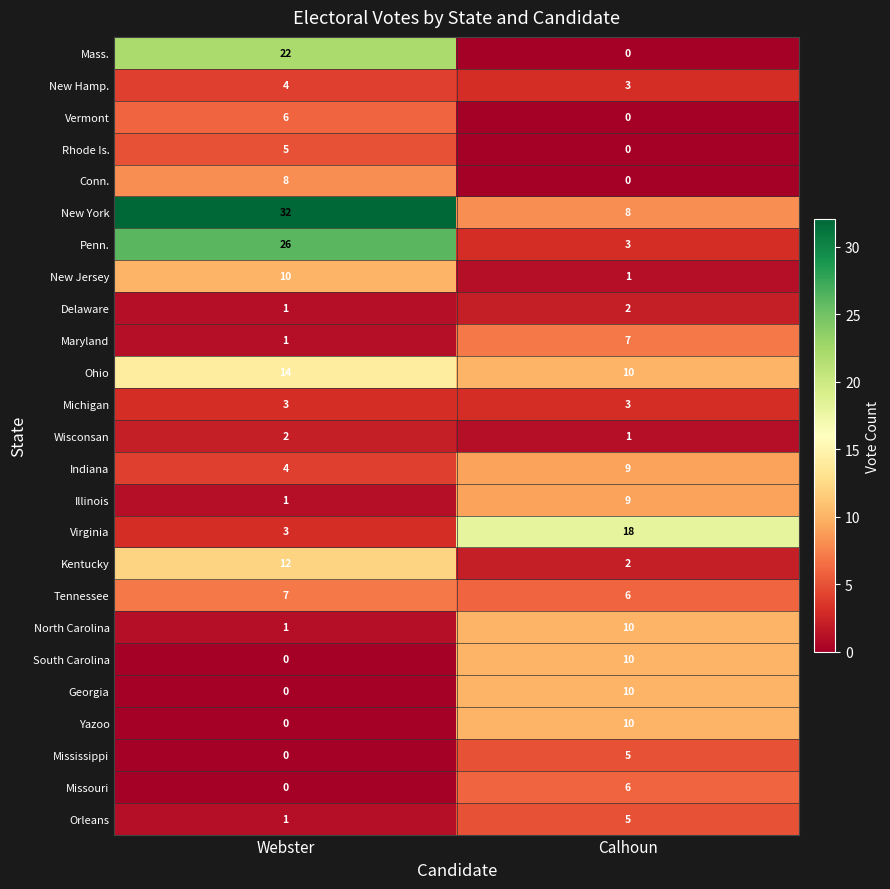

Which series changed the most between Webster and Calhoun?

New York